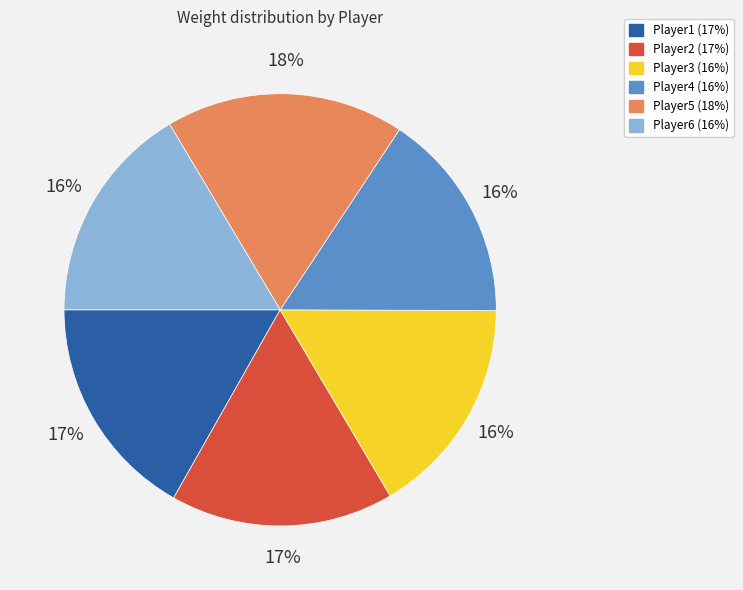

To the nearest percent, what is the average slice percentage?

17%